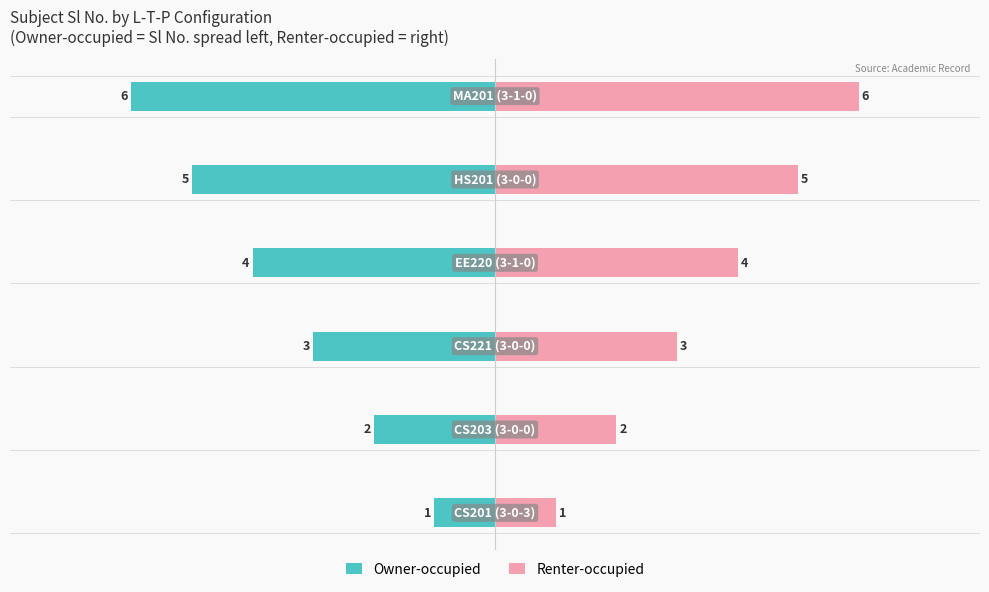

Is the value of Owner-occupied at −4 greater than the value of Renter-occupied at −2?

No